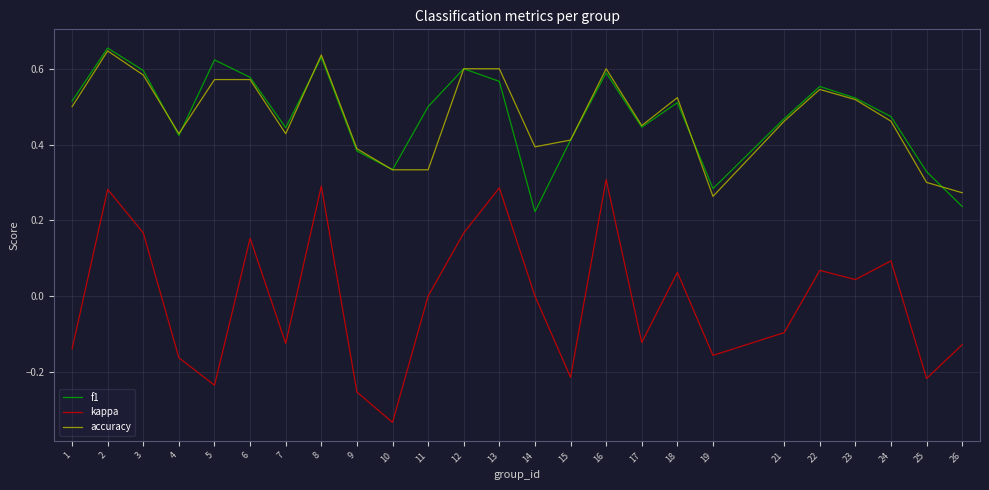

True or false: accuracy has a value of 0.5 at 17.

True